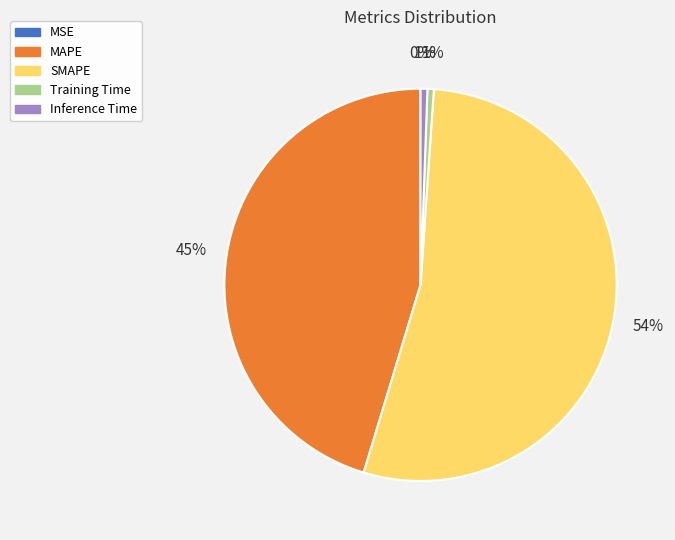

To the nearest percent, what is the average slice percentage?

20%